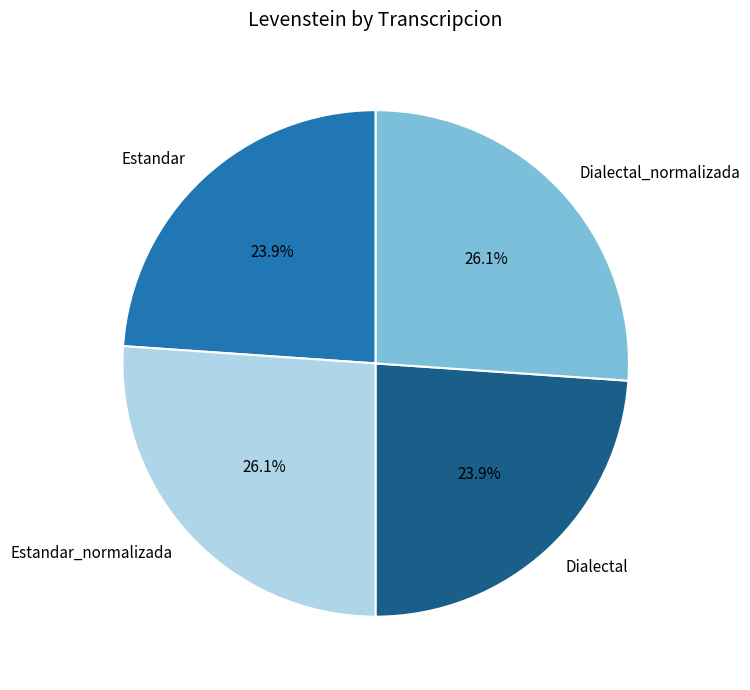

How many segments does this pie chart have?

4